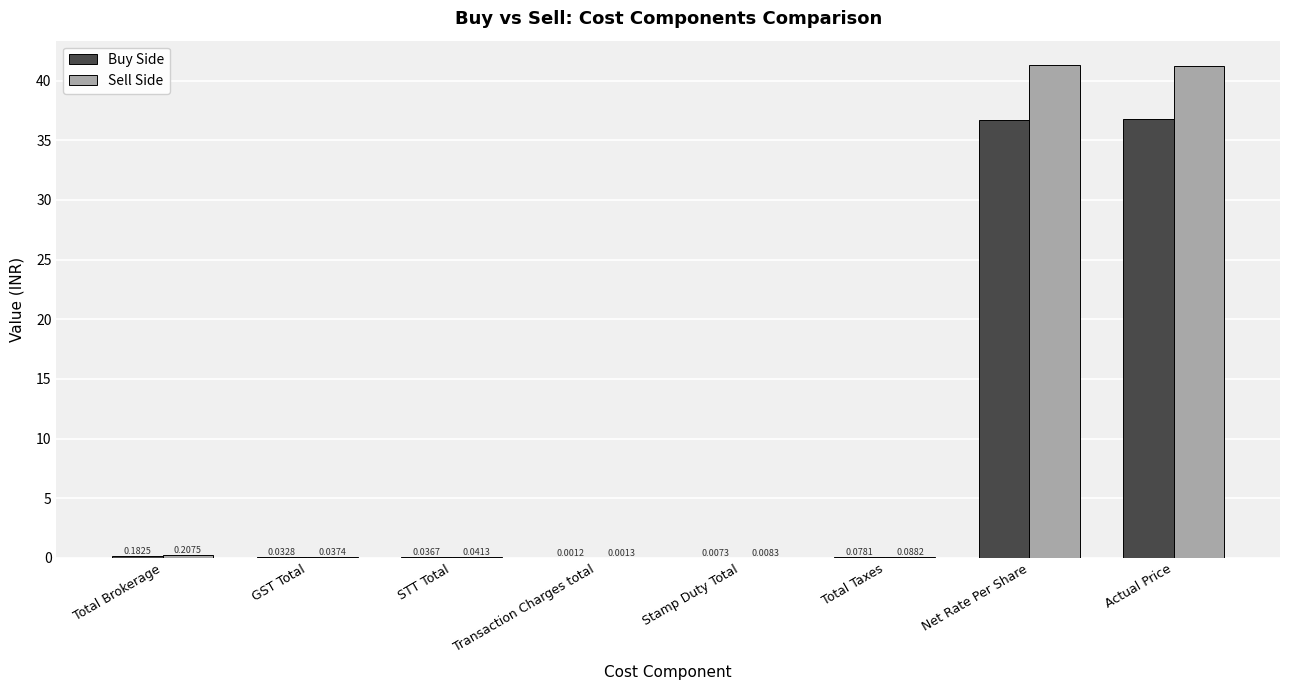

At which category is the sum across all series the highest?

Net Rate Per Share